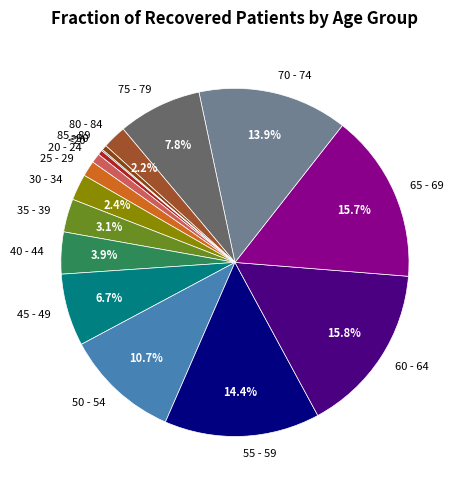

True or false: 70 - 74 accounts for 14% of the total.

True